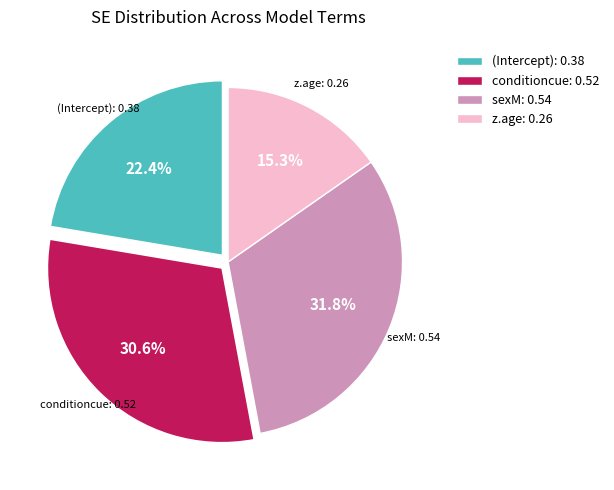

Rank the categories by value from lowest to highest.

z.age, (Intercept), conditioncue, sexM